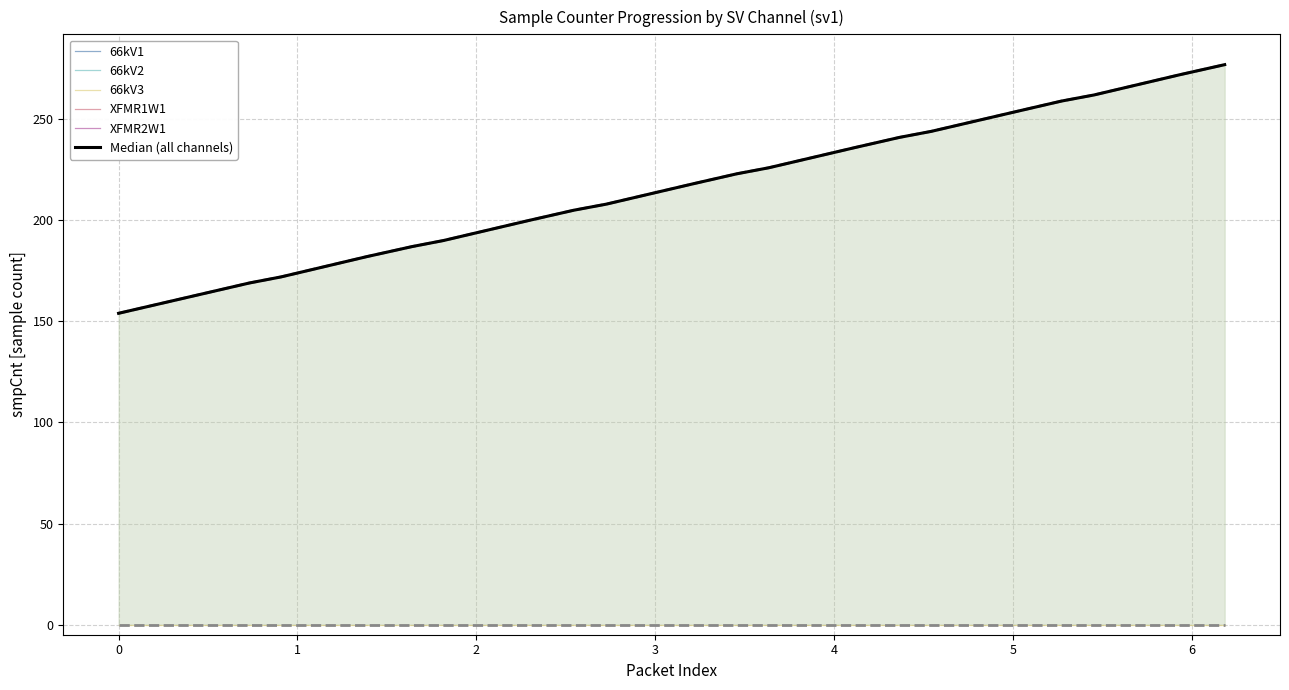

True or false: XFMR2W1 and 66kV3 intersect in this chart.

False